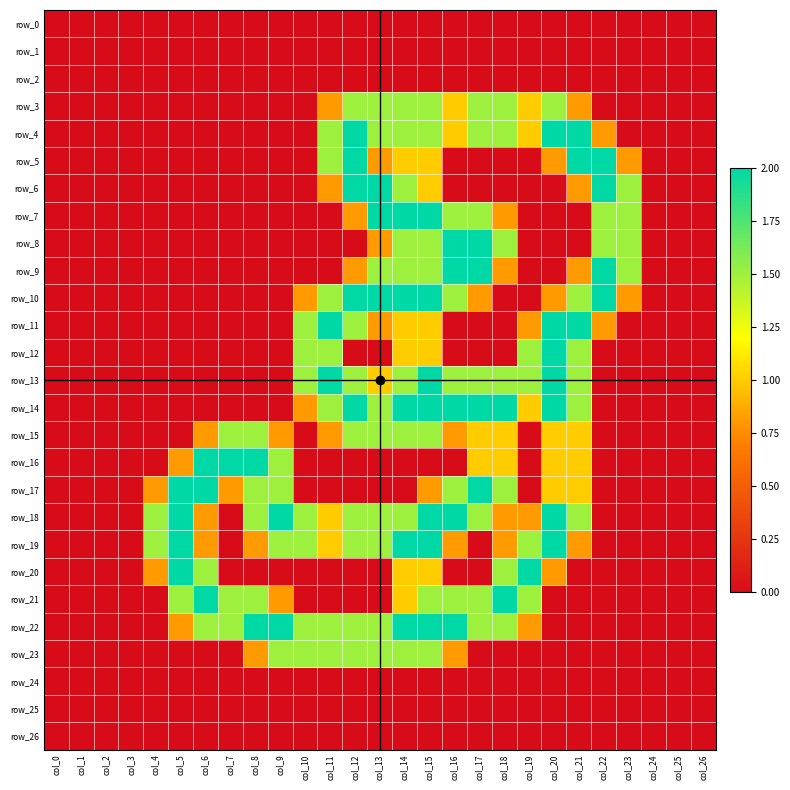

At how many categories does at least one series exceed 1?

20